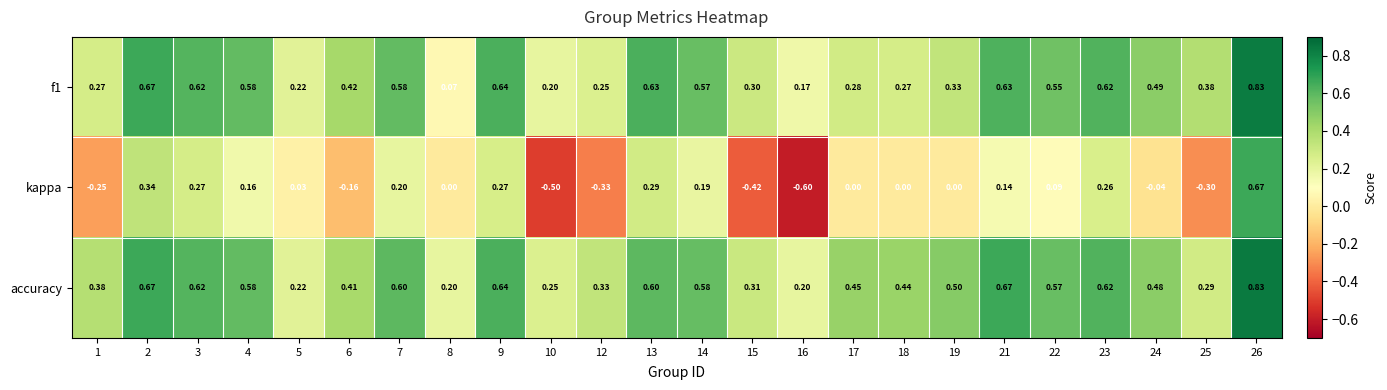

At which category does the chart reach its peak across all series?

26